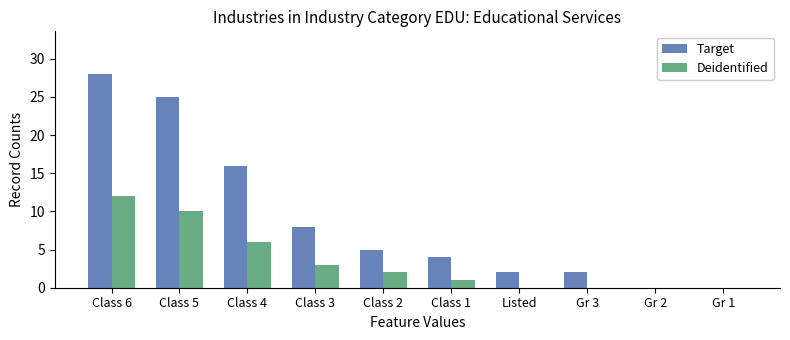

Is it true that Deidentified equals 0 at Gr 3?

True